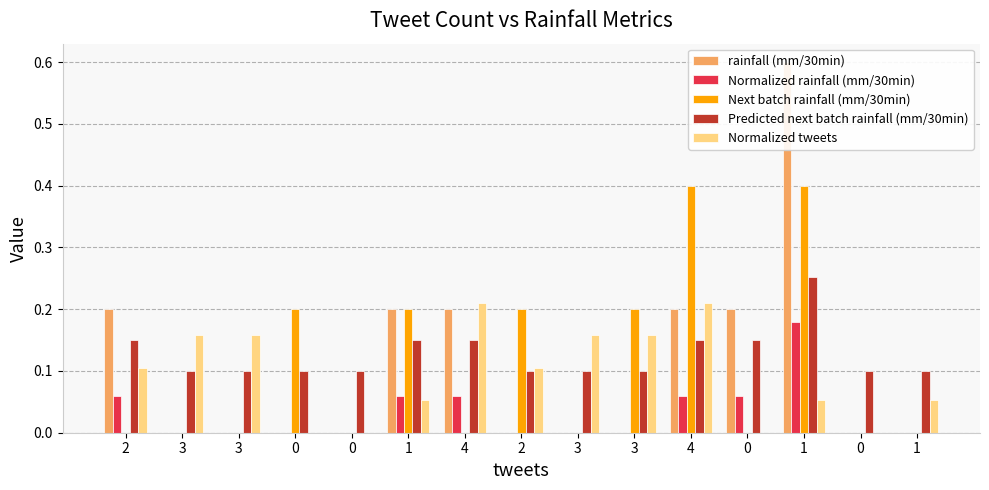

What is the sum of all Next batch rainfall (mm/30min) values?

1.6